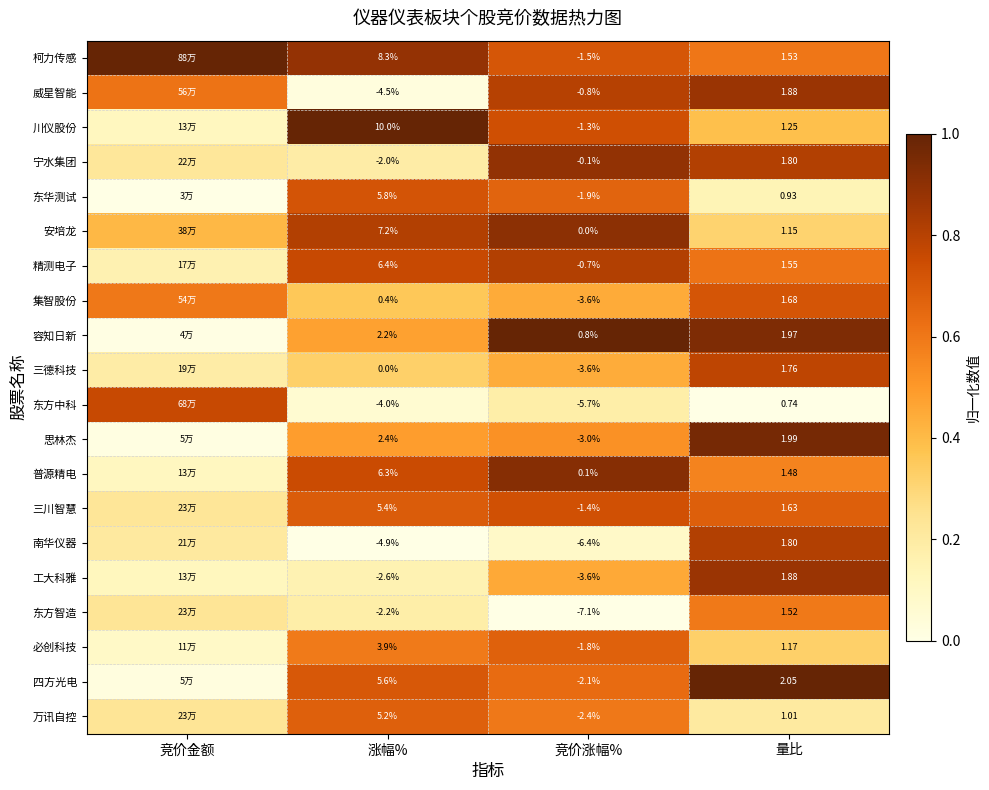

At 涨幅%, list the series in order from largest to smallest.

川仪股份, 柯力传感, 安培龙, 精测电子, 普源精电, 东华测试, 四方光电, 三川智慧, 万讯自控, 必创科技, 思林杰, 容知日新, 集智股份, 三德科技, 宁水集团, 东方智造, 工大科雅, 东方中科, 威星智能, 南华仪器